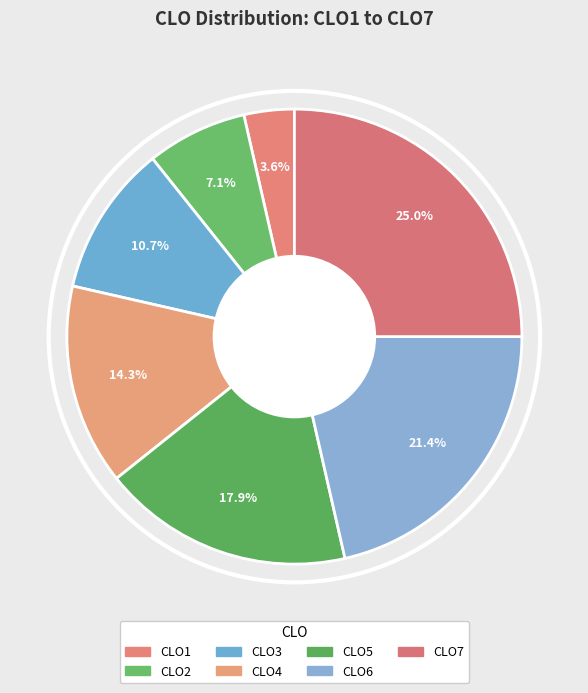

Does CLO2 represent more than half of the total?

No